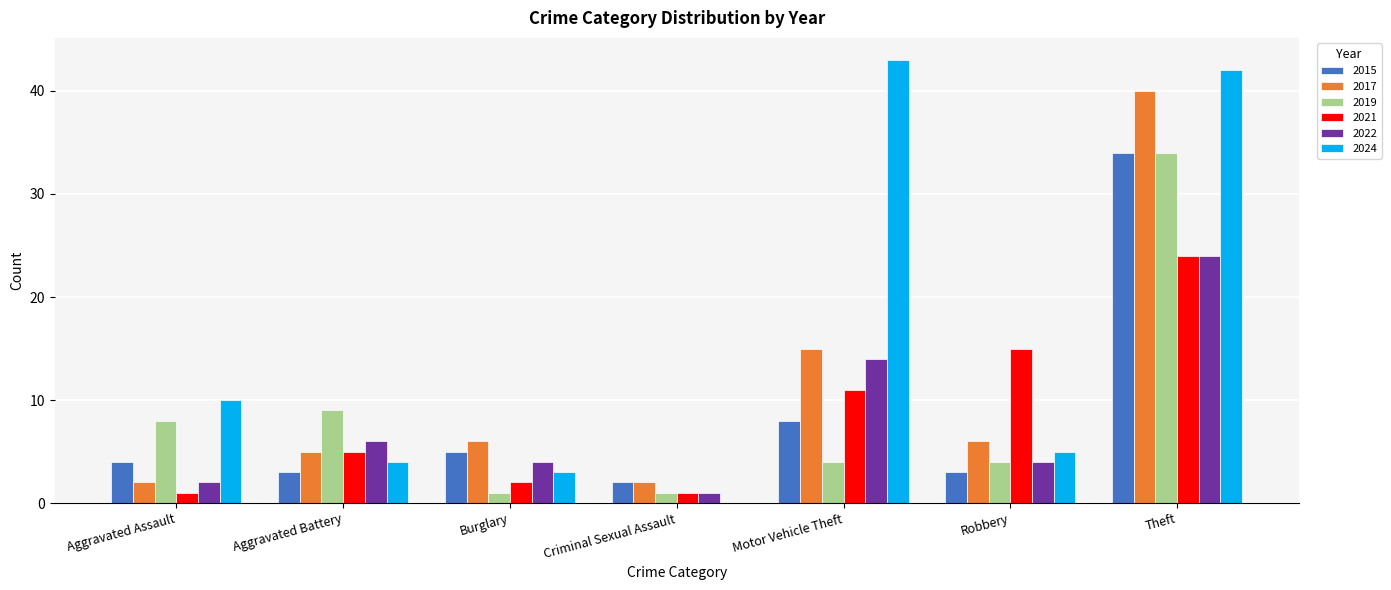

Reading left to right, extract all data points from this chart.

2015: 4	3	5	2	8	3	34
2017: 2	5	6	2	15	6	40
2019: 8	9	1	1	4	4	34
2021: 1	5	2	1	11	15	24
2022: 2	6	4	1	14	4	24
2024: 10	4	3	0	43	5	42